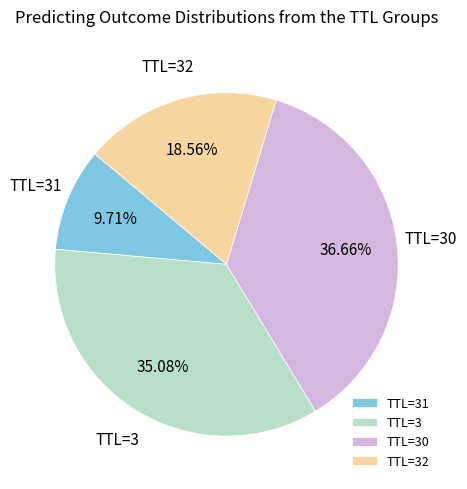

What is the ratio of the value at TTL=30 to the value at TTL=32?

2.0